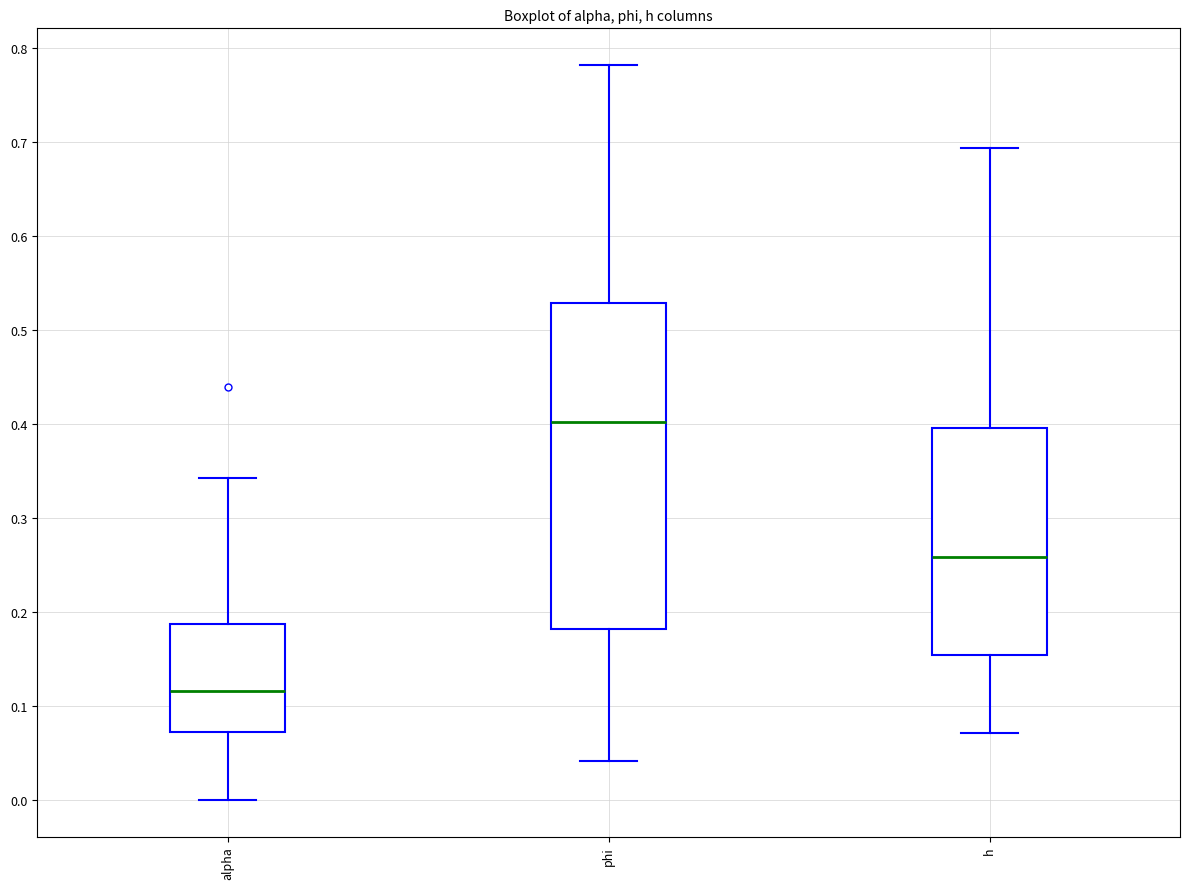

Where does the lower whisker of the box for alpha end on the y-axis? The values are not printed on the chart, so give them approximately, as read against the axis.

0.00